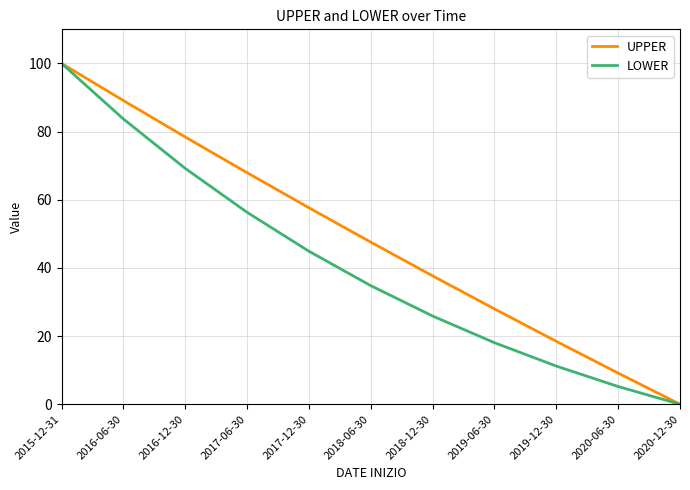

Does the chart display data point markers on the line(s)?

No